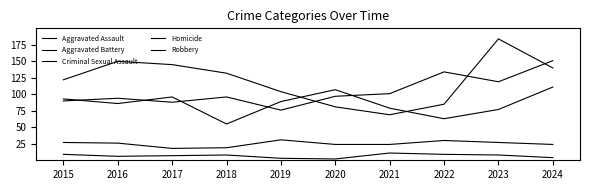

Does the chart display data point markers on the line(s)?

No